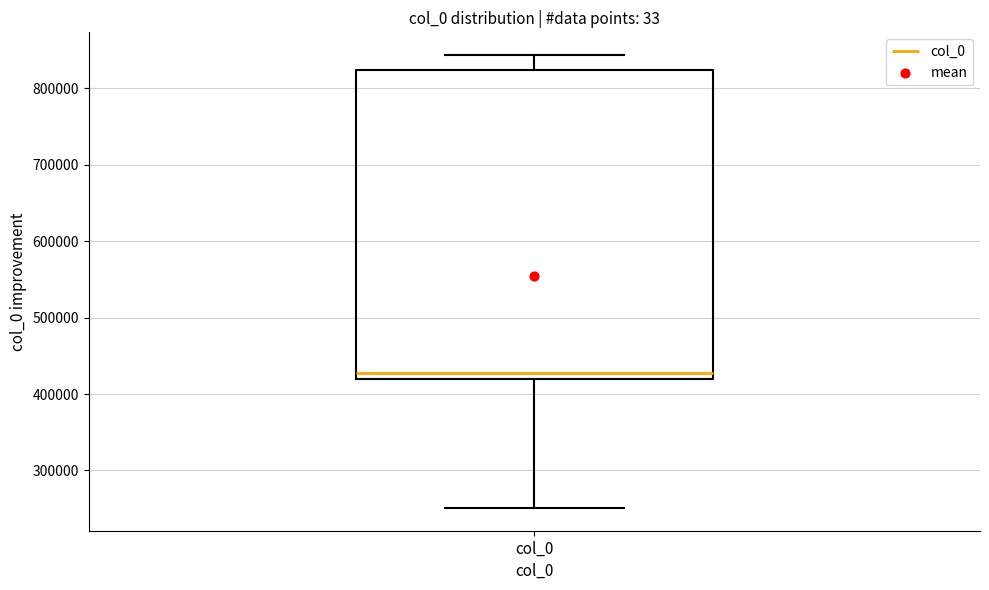

Read this box plot against the y-axis: the position of the median line, the range covered by the box, and the ends of both whiskers. The values are not printed on the chart, so give them approximately, as read against the axis.

median 430000, box 420000 to 820000, whiskers 250000 to 840000